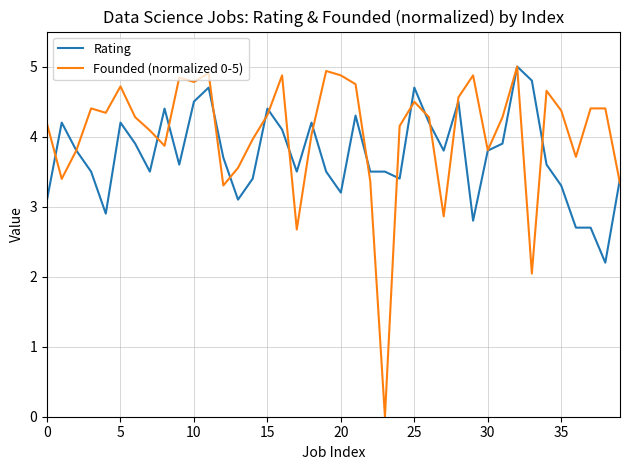

List the series in order of their overall mean, highest first.

Founded (normalized 0-5), Rating